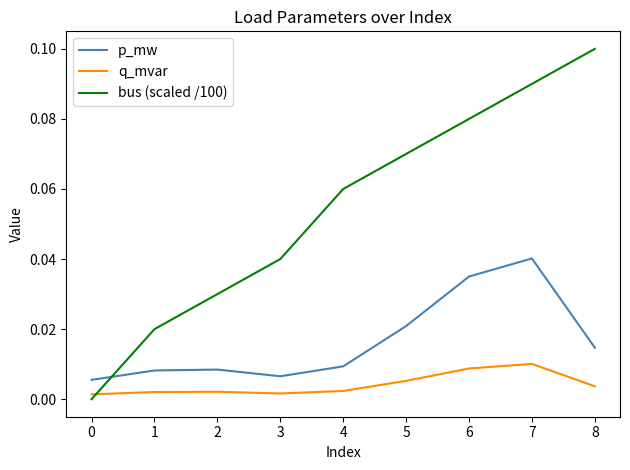

True or false: p_mw has a value of 0.0 at 6.

True